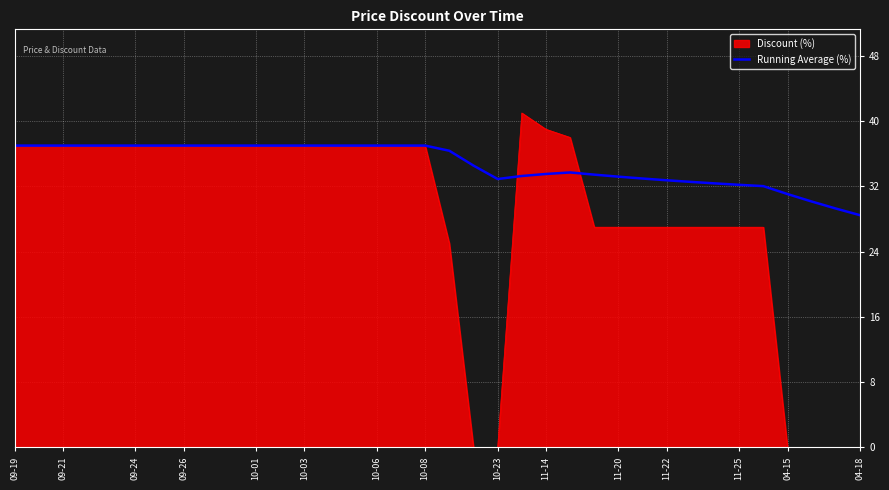

List the series in order of their peak value, lowest first.

Running Average (%), Discount (%)